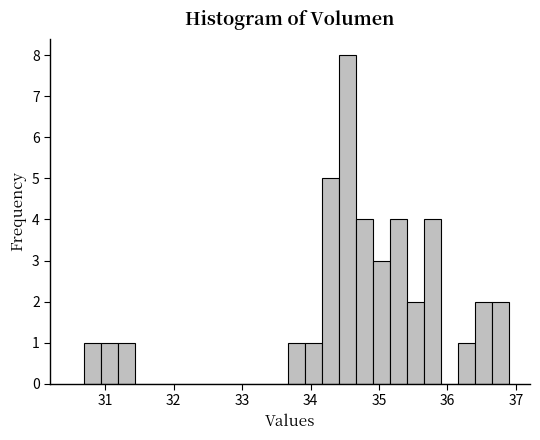

Around what value on the x-axis is the tallest bar? Give the approximate position of its centre, as read against the axis.

34.5